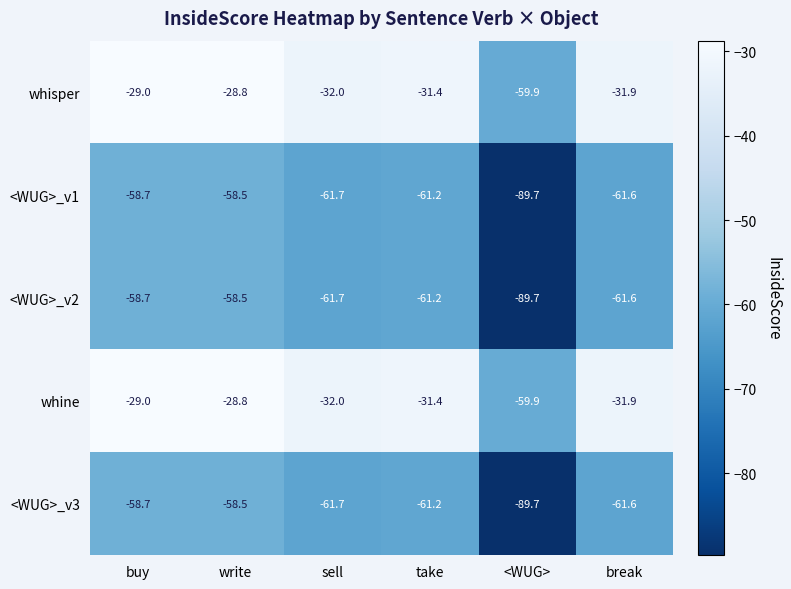

At which label is whisper closest to -44?

sell